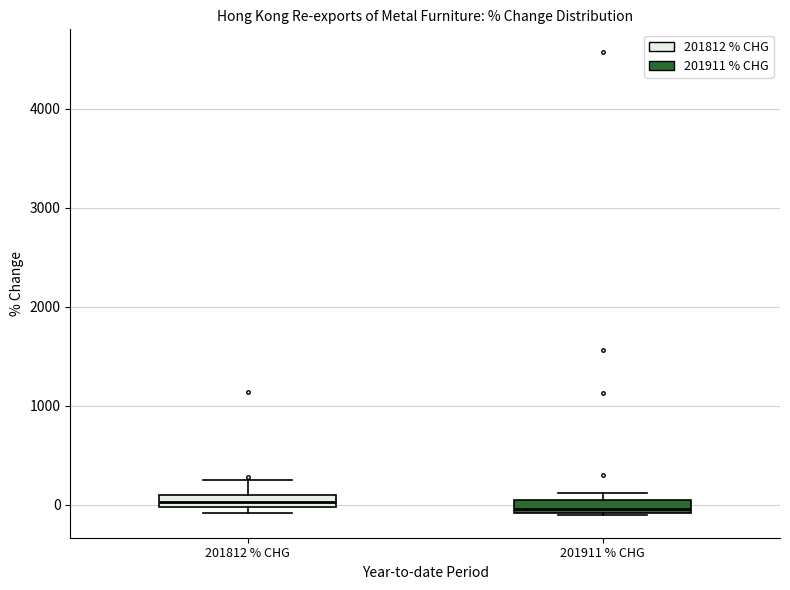

Where is the lower edge of the box for 201911 % CHG on the y-axis? The values are not printed on the chart, so give them approximately, as read against the axis.

-100